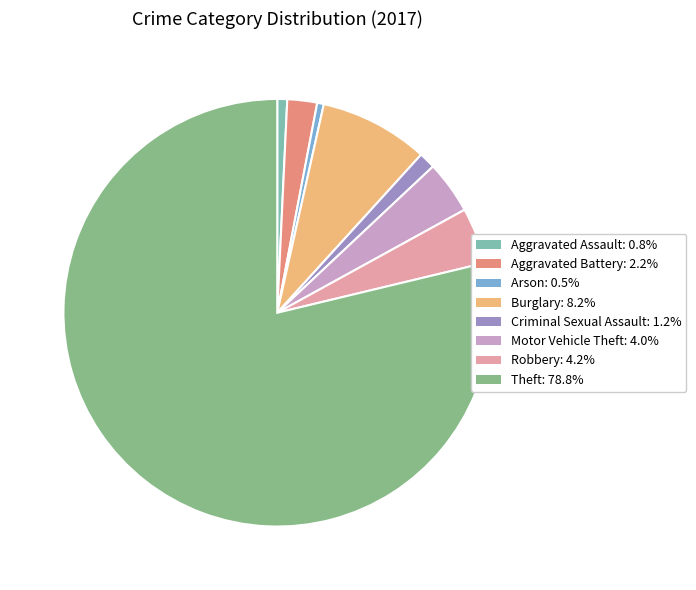

Is it true that Aggravated Battery is 9% of the pie?

False